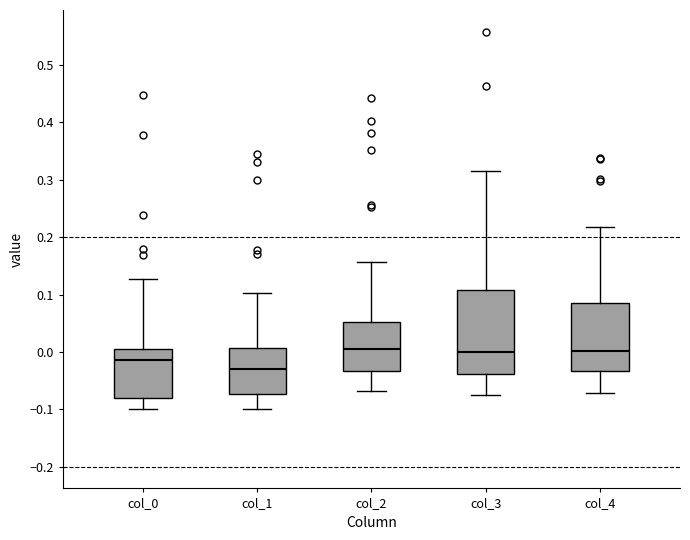

Reading left to right, transcribe this box plot: for each box, give where its median line is, the range the box spans, and where its two whiskers end, as read against the y-axis. The values are not printed on the chart, so give them approximately, as read against the axis.

col_0: median -0.01, box -0.08 to 0.01, whiskers -0.10 to 0.13
col_1: median -0.03, box -0.07 to 0.01, whiskers -0.10 to 0.10
col_2: median 0.01, box -0.03 to 0.05, whiskers -0.07 to 0.16
col_3: median 0.00, box -0.04 to 0.11, whiskers -0.07 to 0.32
col_4: median 0.00, box -0.03 to 0.09, whiskers -0.07 to 0.22